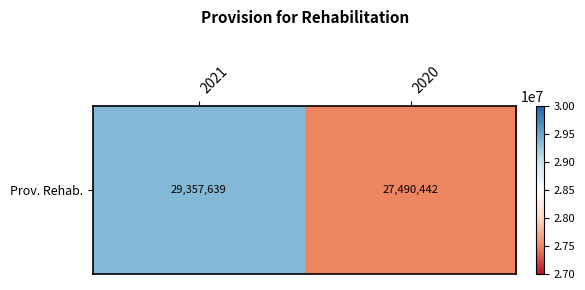

True or false: the data shows 27490442 at 2020.

True